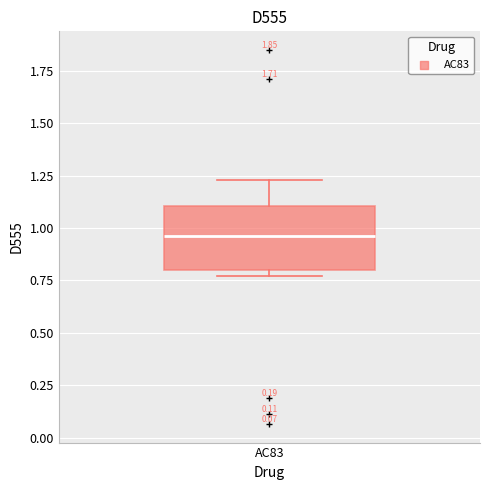

Where does the median line of the box for AC83 sit on the y-axis? The values are not printed on the chart, so give them approximately, as read against the axis.

0.95